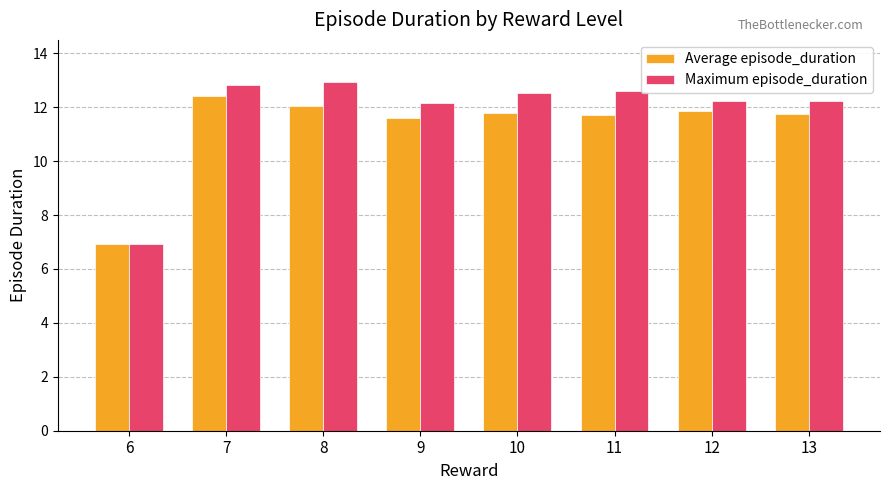

What is the total value across all series at 13?

24.0